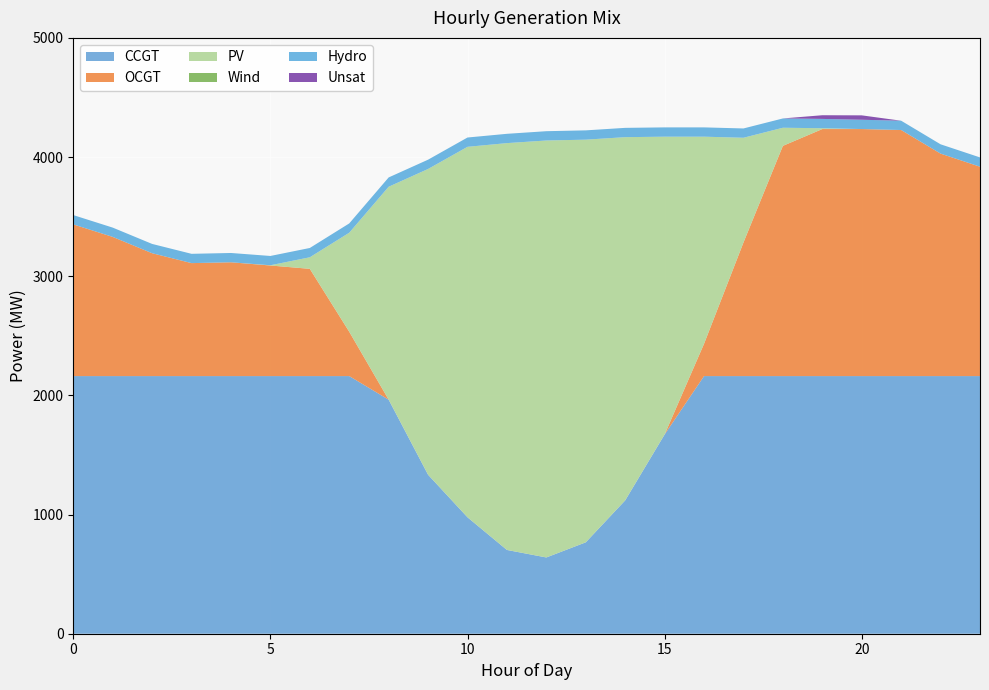

Reading right to left, what are all the values shown in this chart?

CCGT: 2162	2162	2162	2162	2162	2162	2162	2162	1672	1119	767	640	703	977	1334	1964	2162	2162	2162	2162	2162	2162	2162	2162
OCGT: 1757	1867	2065	2073	2073	1932	1121	271	0	0	0	0	0	0	0	0	372	900	928	955	948	1031	1168	1273
PV: 0	0	0	0	7	152	879	1738	2499	3048	3379	3499	3414	3109	2566	1787	831	97	2	0	0	0	0	0
Wind: 0	0	0	0	0	0	0	0	0	0	0	0	0	0	0	0	0	0	0	0	0	0	0	0
Hydro: 78	78	78	78	78	78	78	78	78	78	78	78	78	78	78	78	78	78	78	78	78	78	78	78
Unsat: 0	0	0	37	31	0	0	0	0	0	0	0	0	0	0	0	0	0	0	0	0	0	0	0